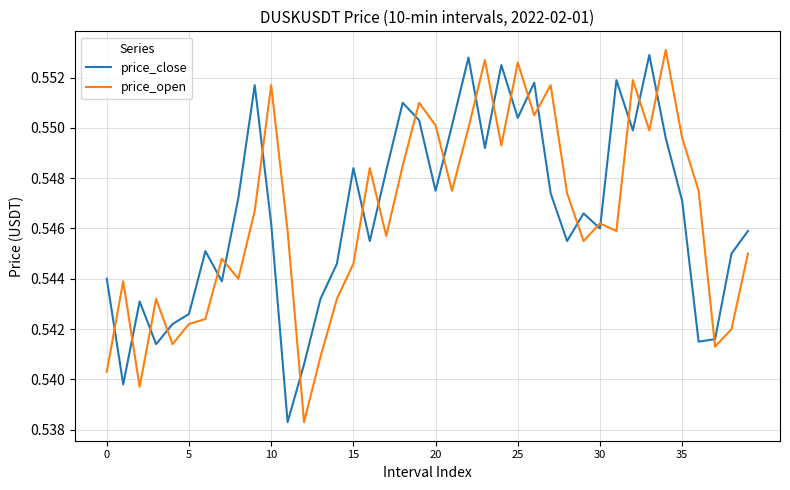

After their last crossing, which series has the higher values: price_open or price_close?

price_close